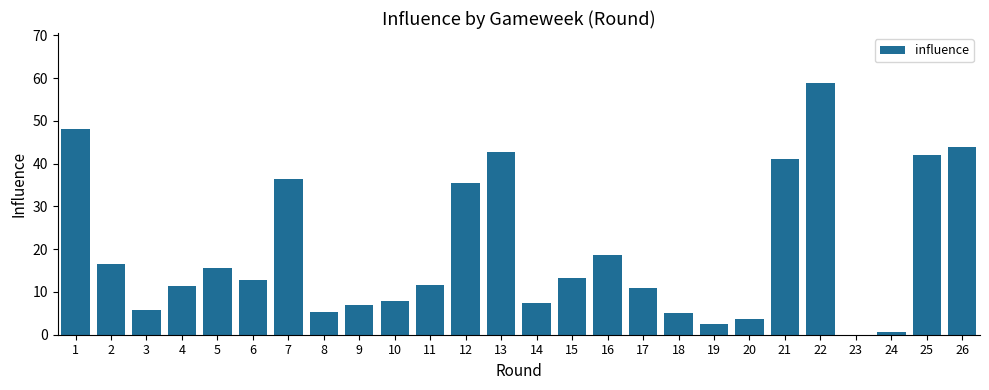

At which category does the chart reach its peak across all series?

22